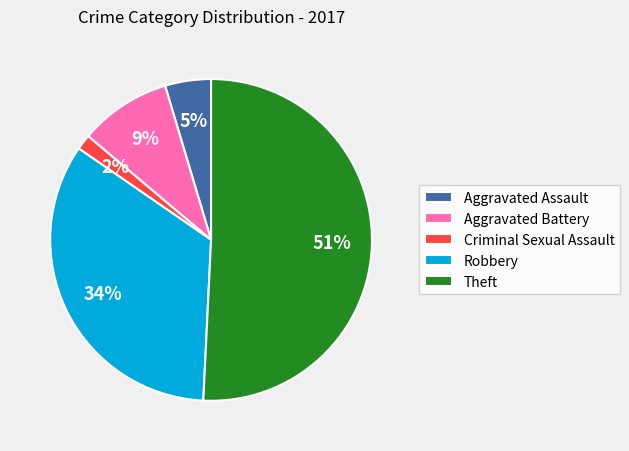

True or false: Robbery accounts for 44% of the total.

False